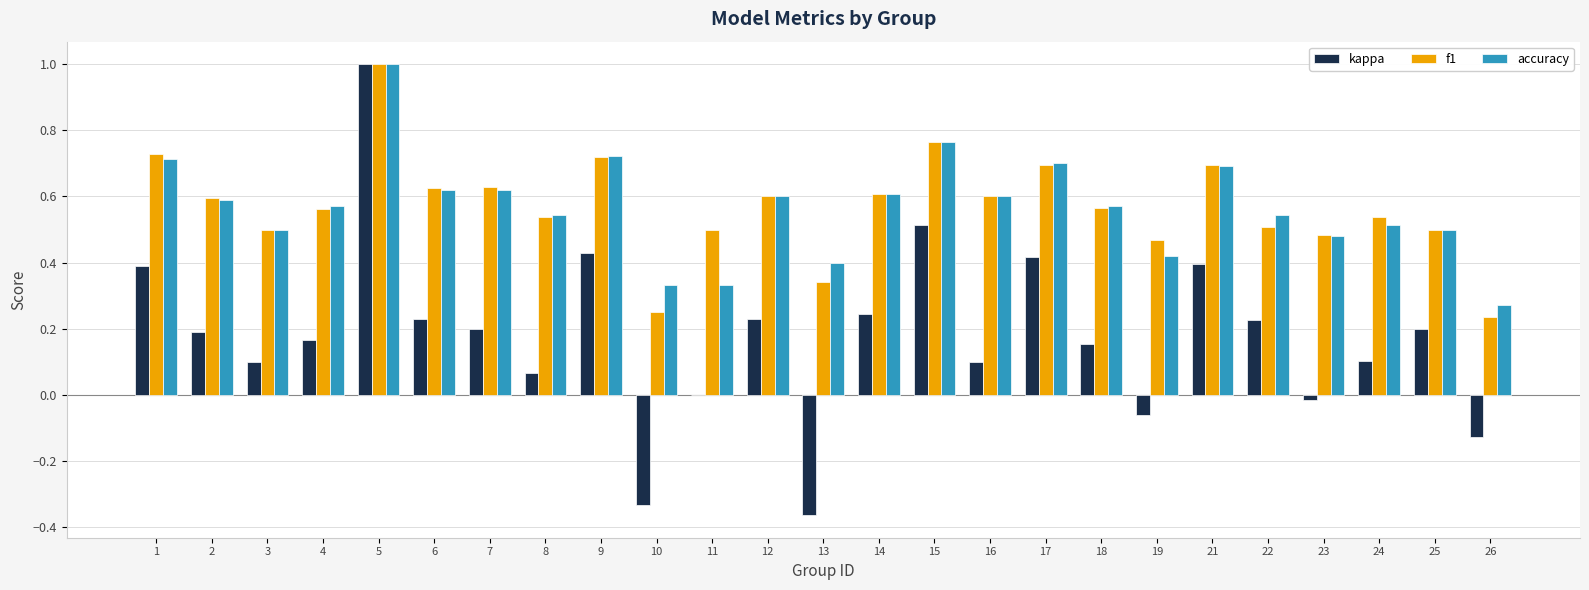

Are the bars horizontal?

No